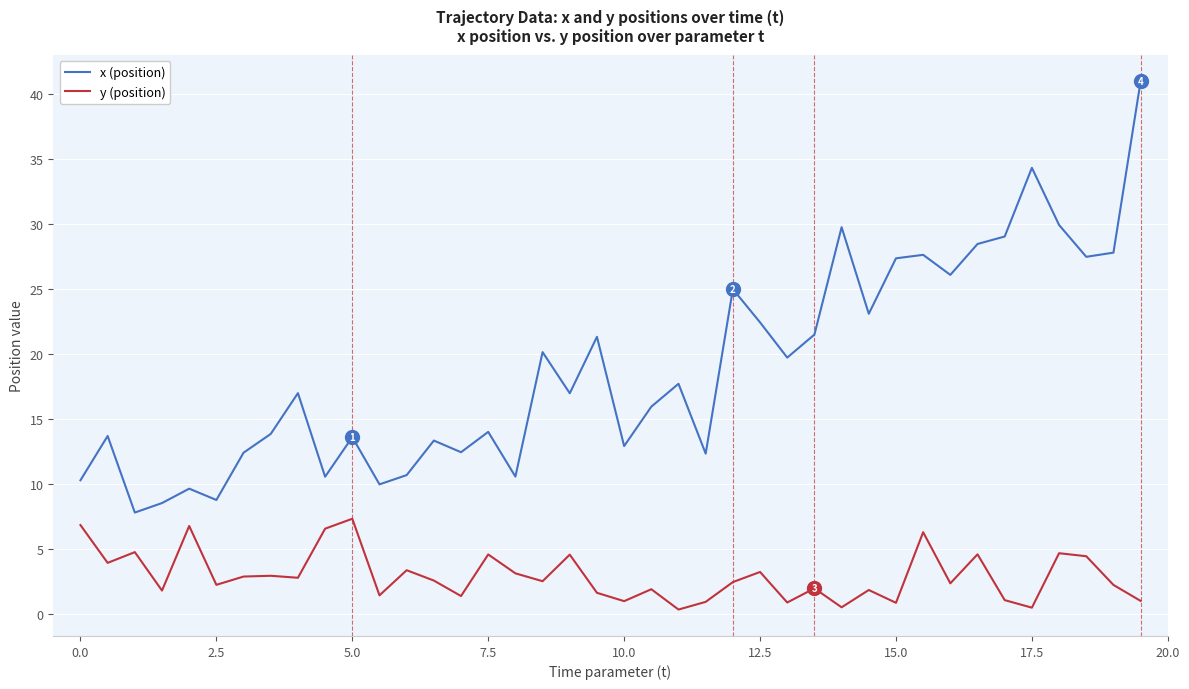

Which series has the largest total across all categories?

x (position)